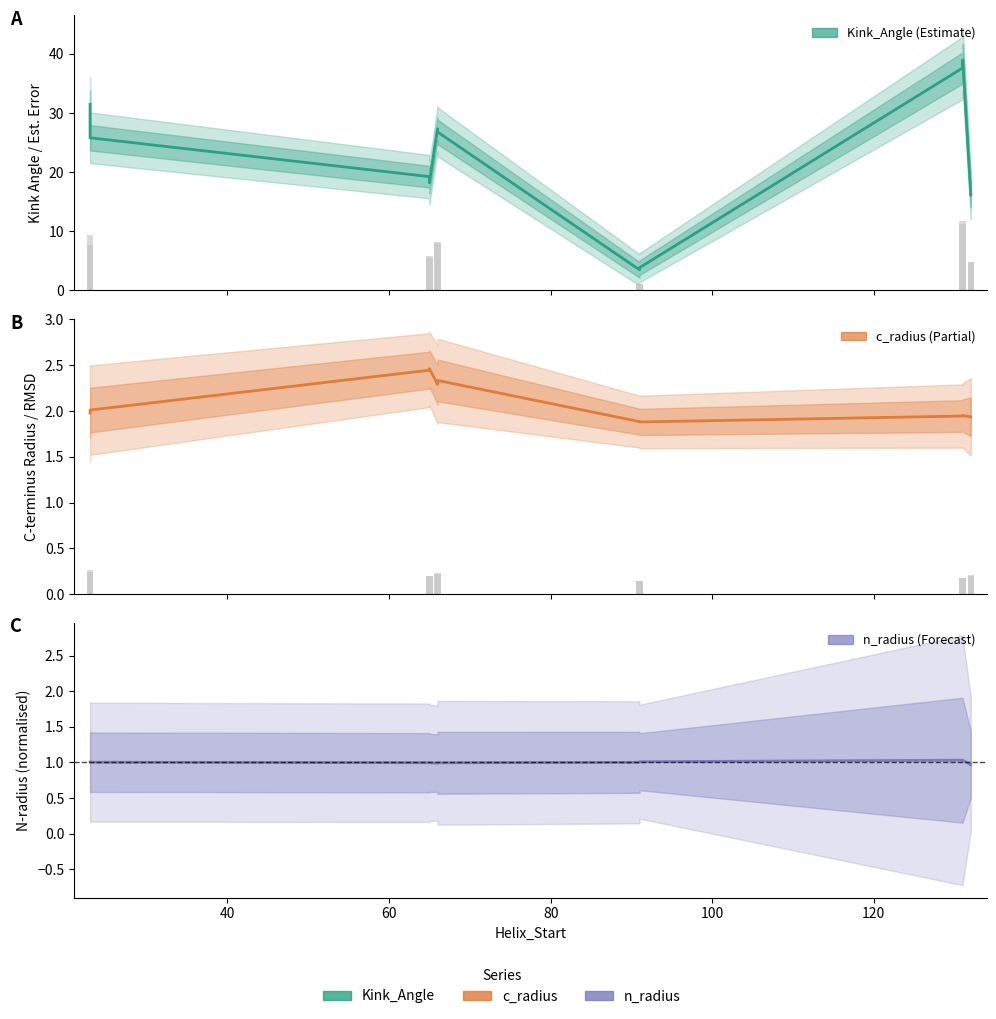

What is the value of the c_radius bar at the 7th from the left?

1.9